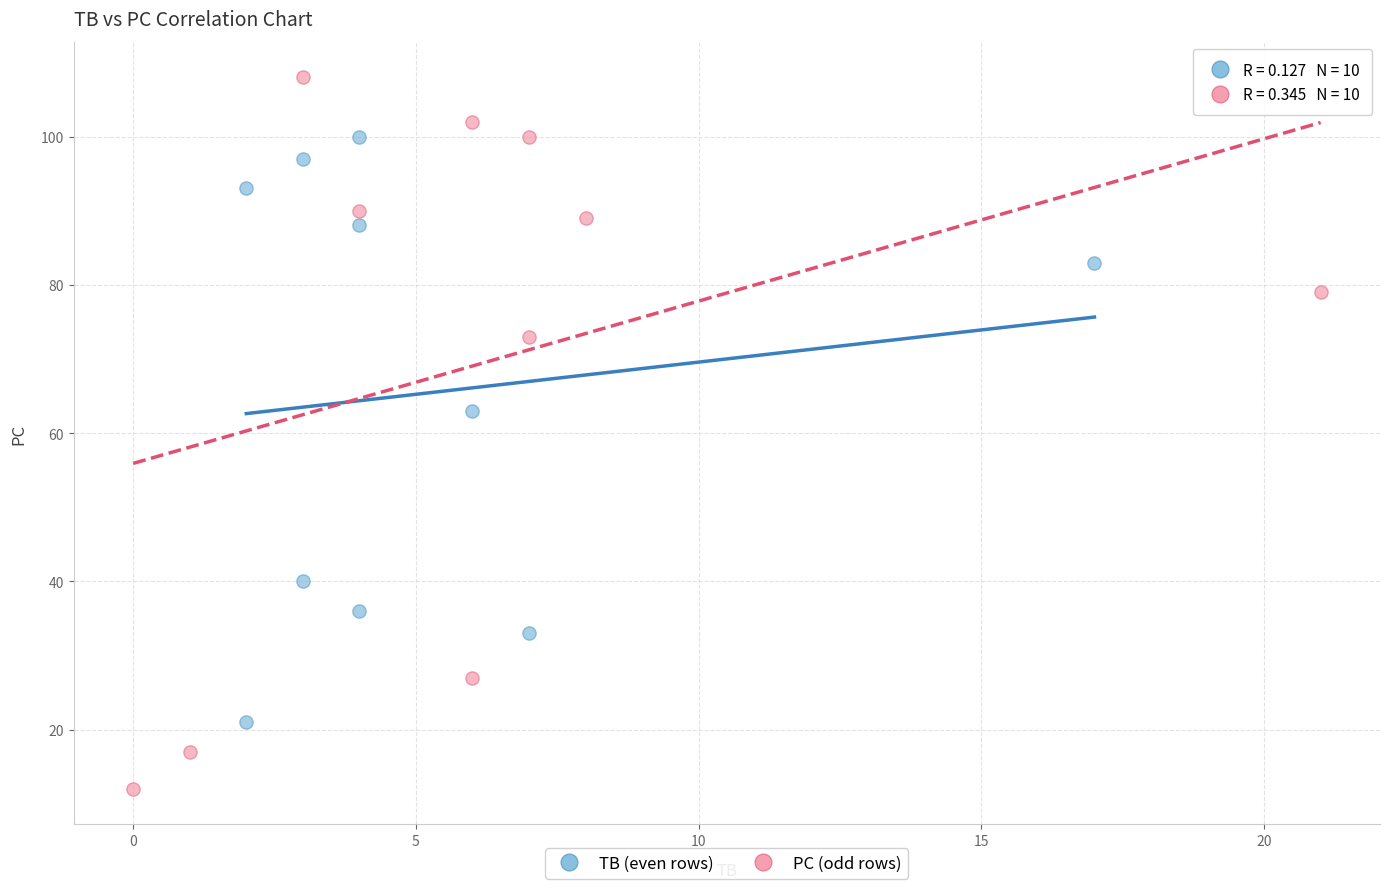

Which series reaches the maximum Y coordinate?

PC (odd rows)